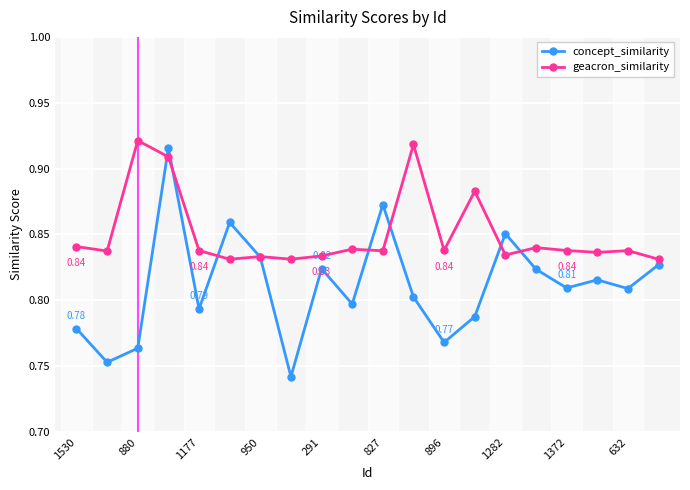

Which series has the widest spread of values?

concept_similarity